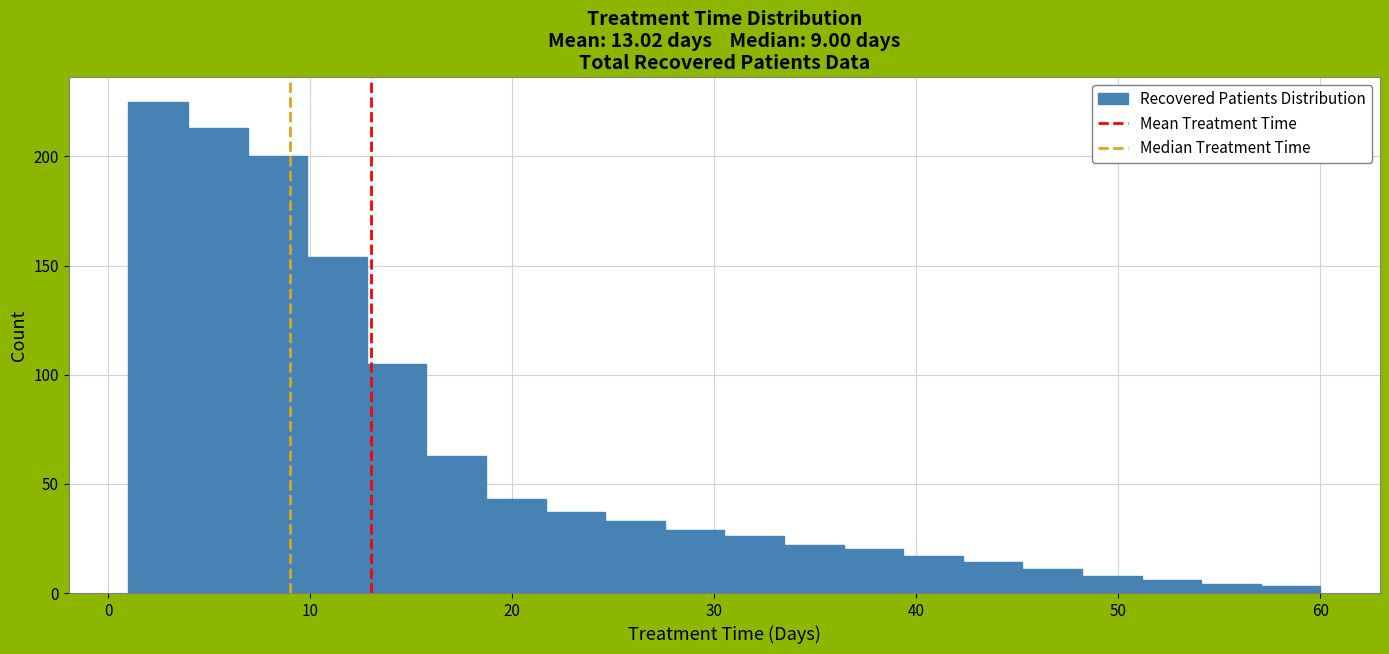

Read against the x-axis, roughly where is the centre of the tallest bar?

2